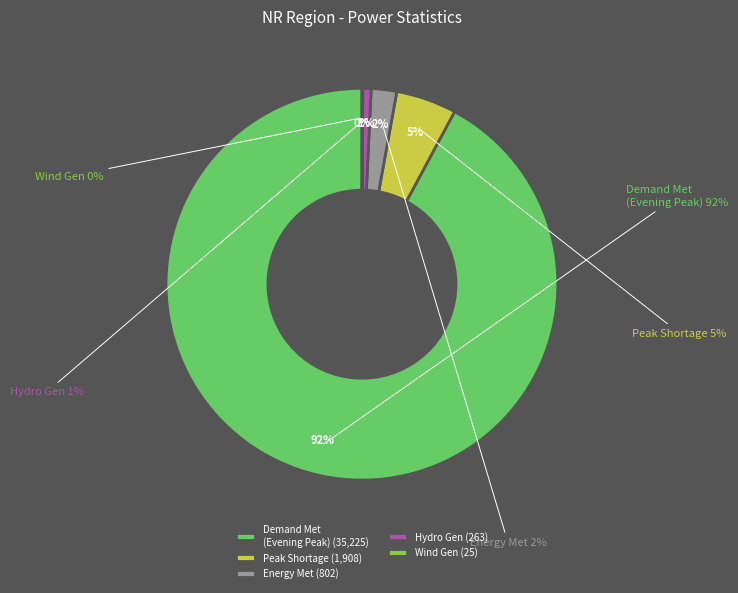

Between Energy Met (MU) and Wind Gen(MU), which is larger?

Energy Met (MU)